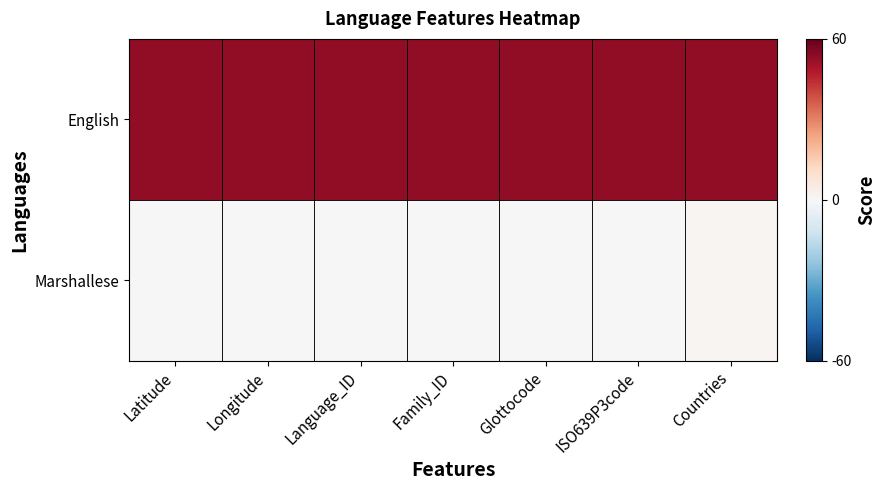

Rank the series by their average value, from lowest to highest.

Marshallese, English